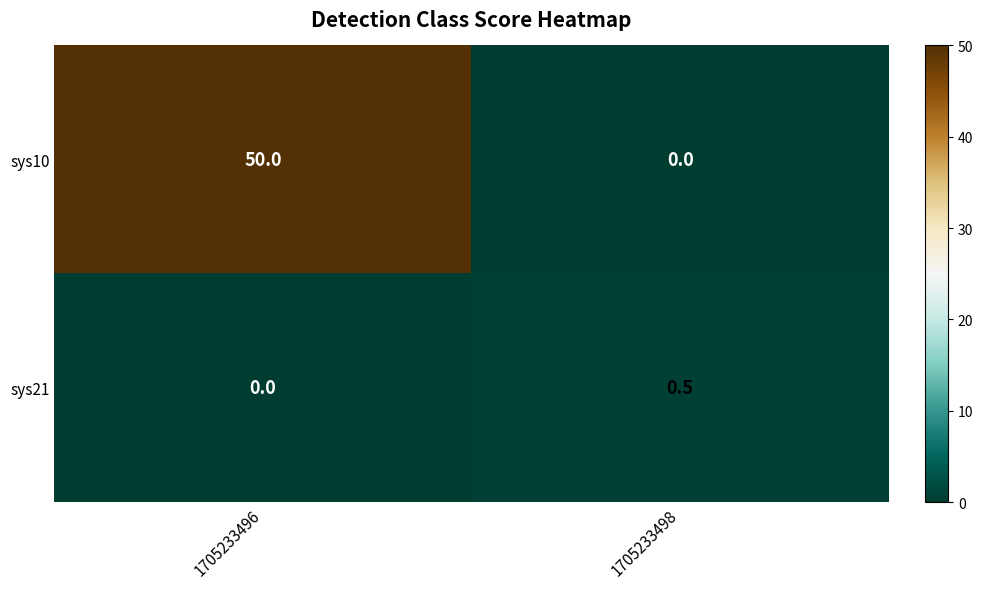

Rank the series by their maximum value, from lowest to highest.

sys21, sys10